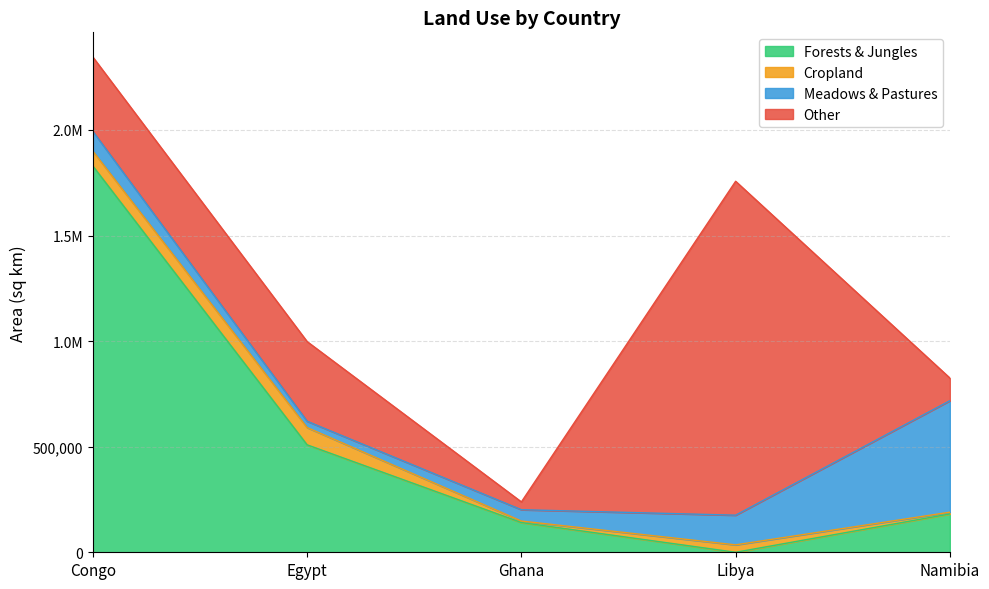

The value of Meadows & Pastures at Ghana is 53669.9. True or false?

True